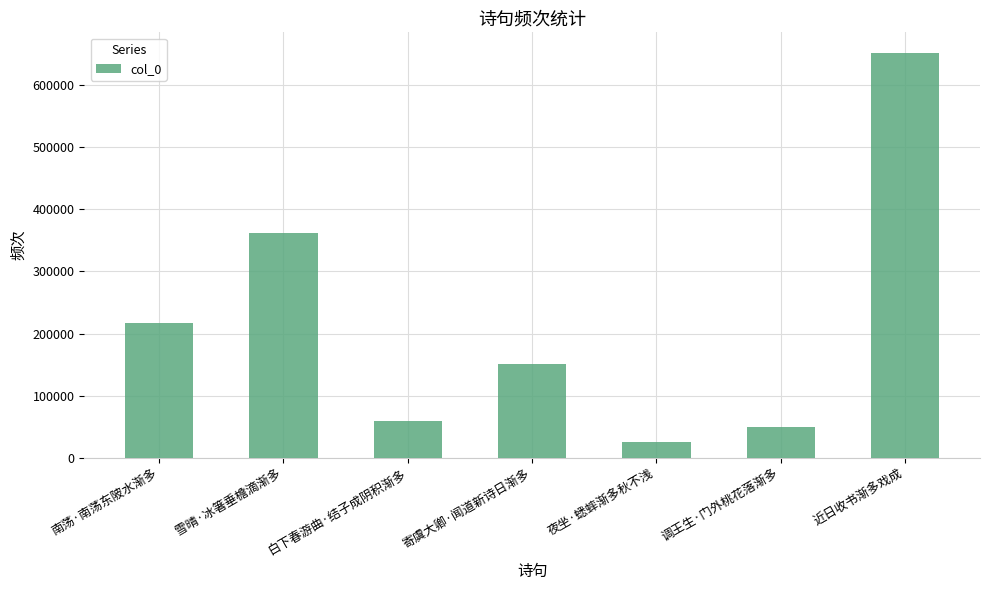

How many data points does each series have?

7